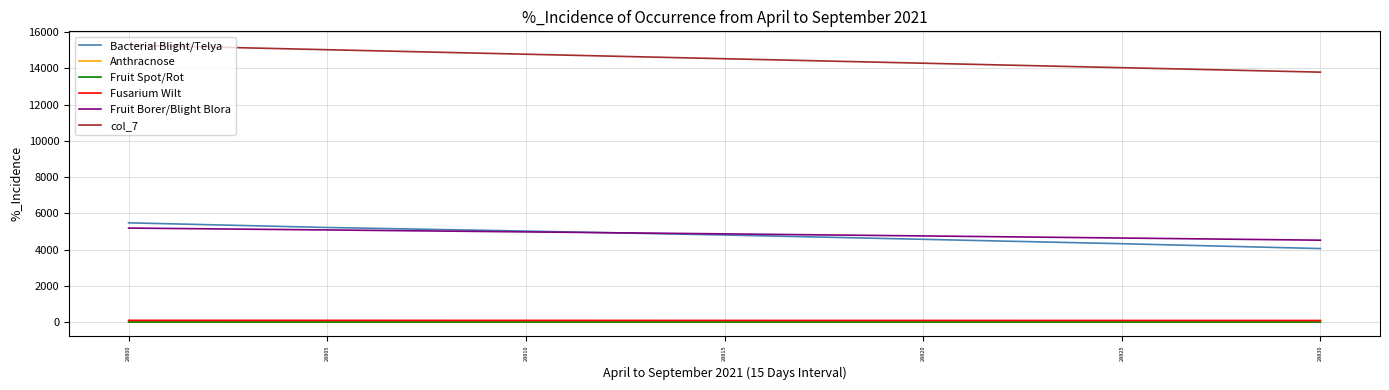

The col_7 series shows 4153.9 at 28815. True or false?

False